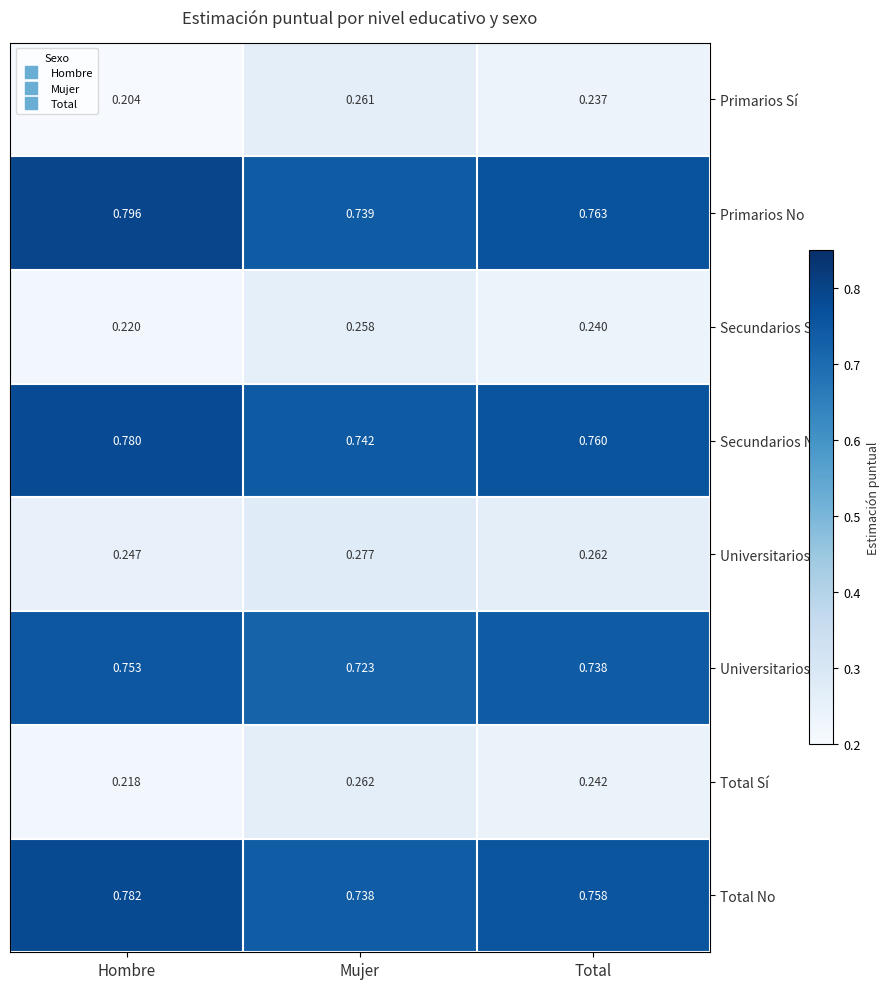

Where is Secundarios Sí nearest to the value 0?

Hombre